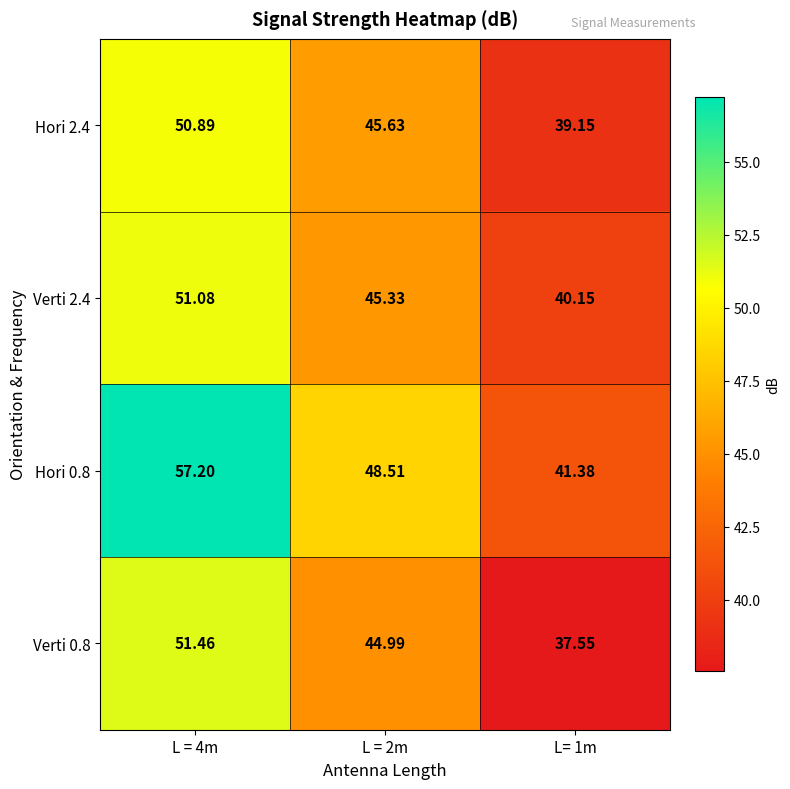

What is the total value across all series at L = 2m?

184.5